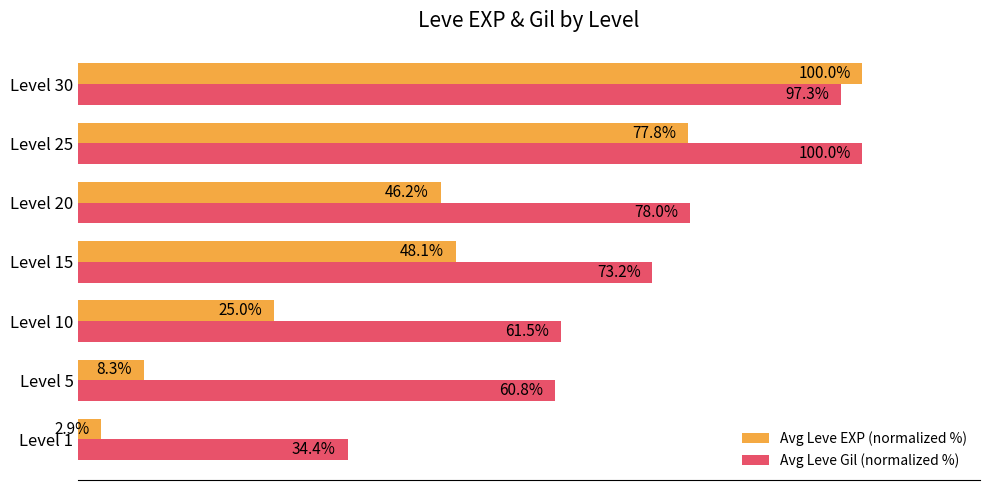

Which series has the largest range (max minus min)?

Avg Leve EXP (normalized %)